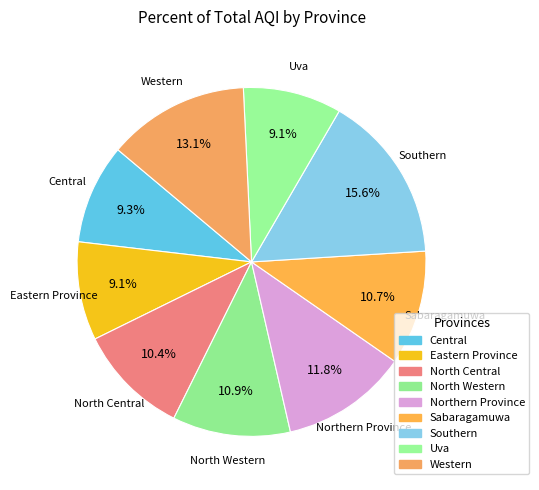

The Uva slice represents 9% of the pie. True or false?

True